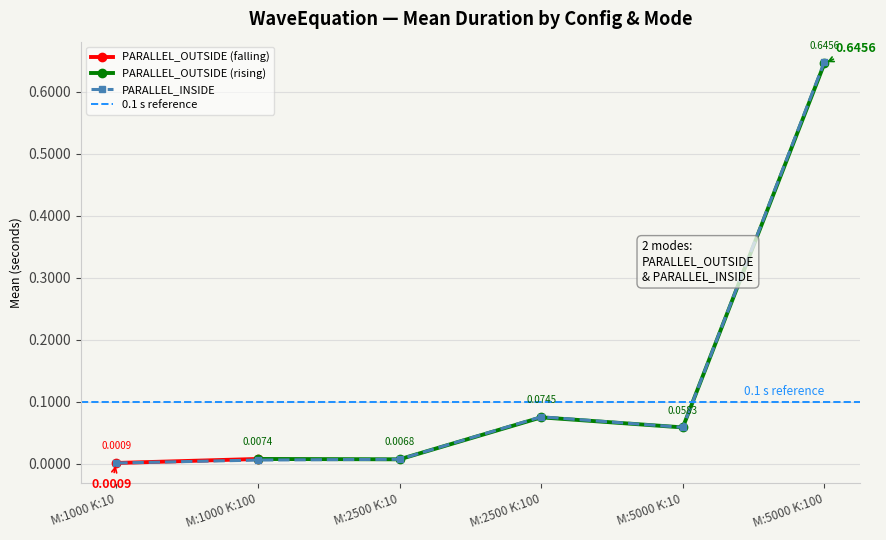

The value at M:2500 K:100 is 0.1. True or false?

False